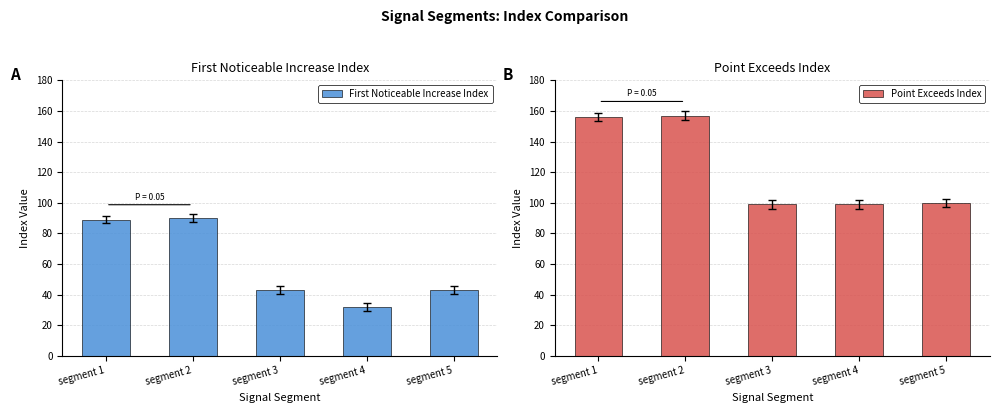

How many groups of bars are there?

5